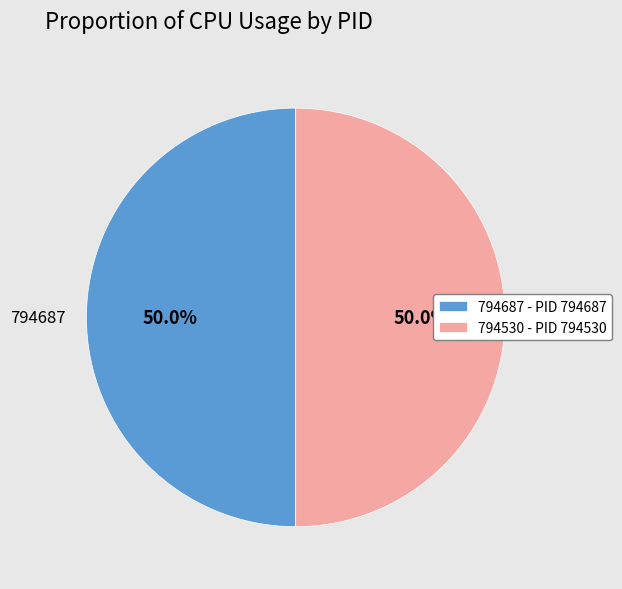

What percentage do 794530 and 794687 together represent?

100.0%